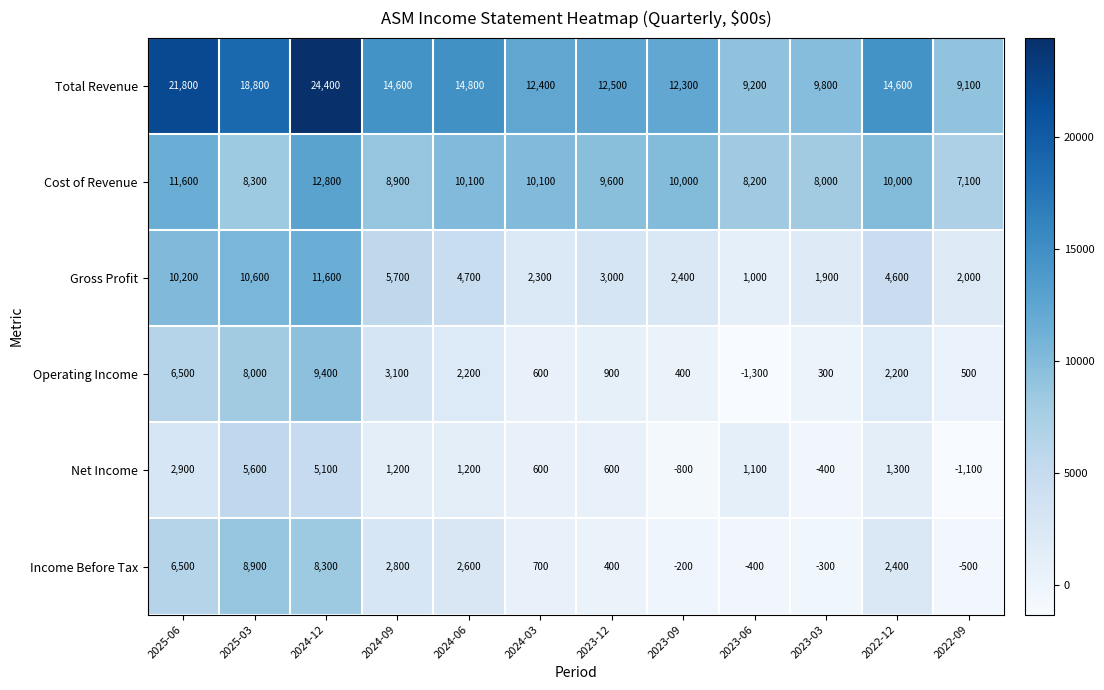

At which label does Gross Profit first exceed 4600?

2025-06